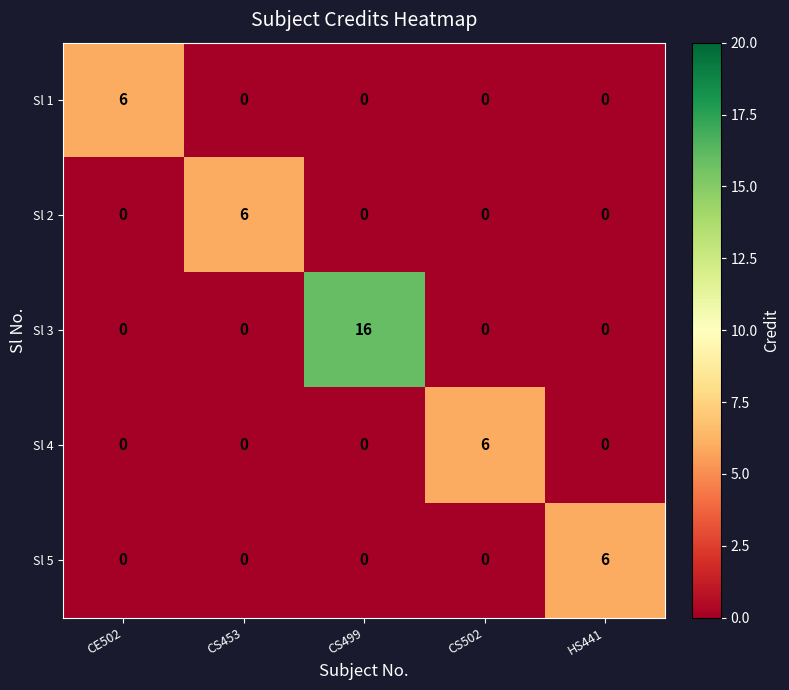

What is the greatest value displayed?

16